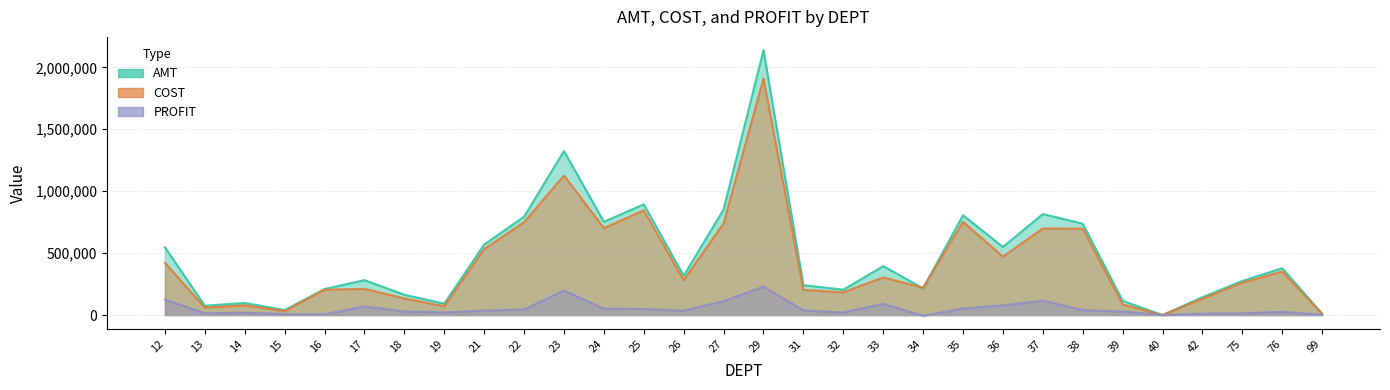

What are all the series names shown in the legend?

AMT, COST, PROFIT